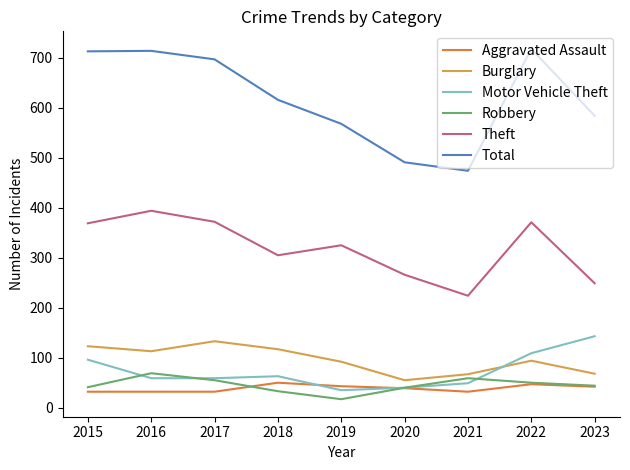

Where does the Aggravated Assault series first go above 39?

2018